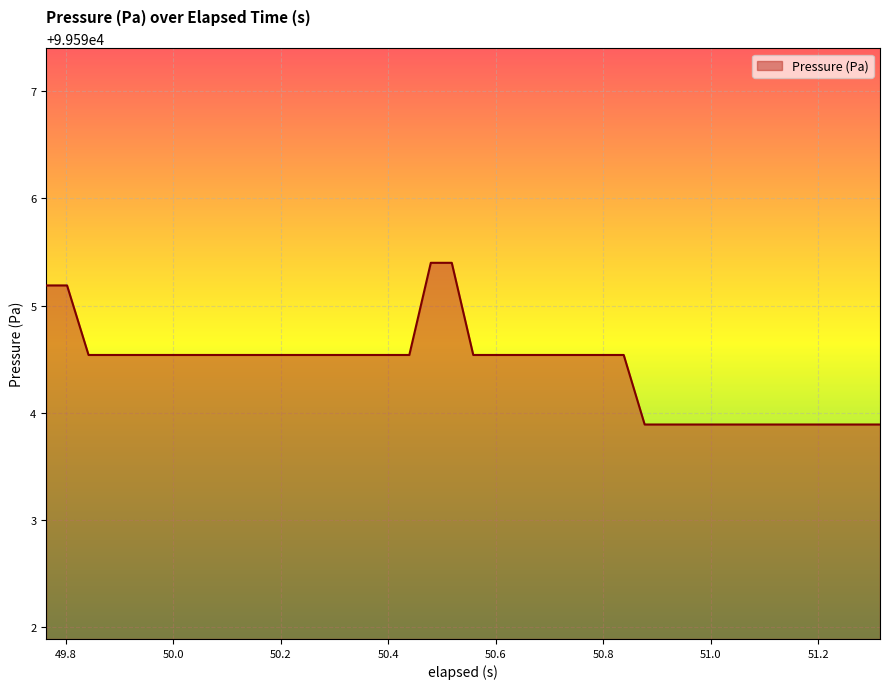

What is the difference between the maximum and minimum values?

1.5